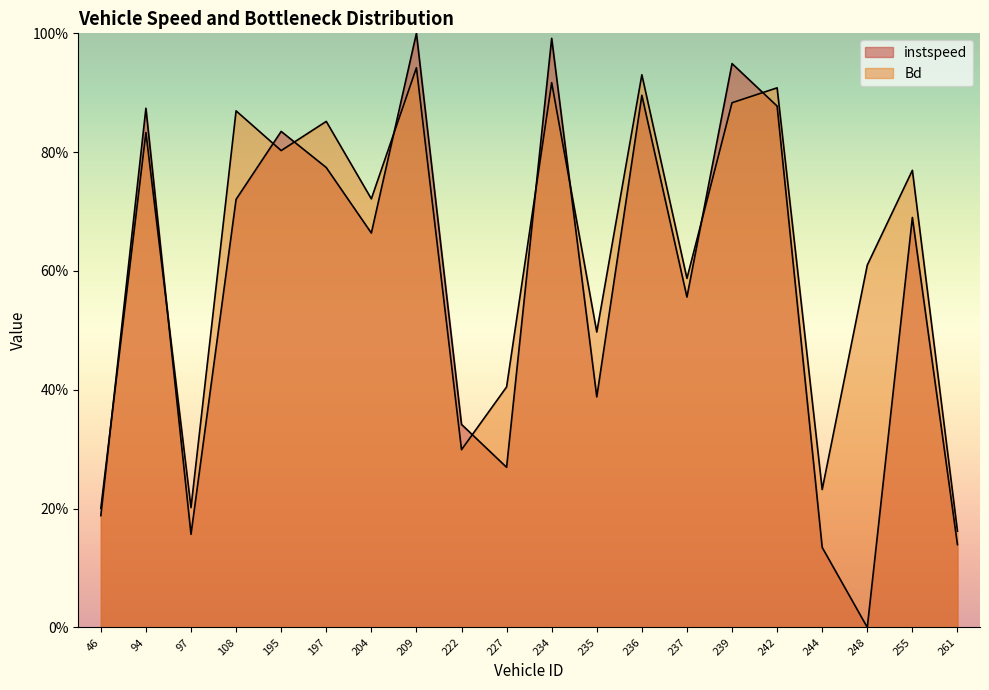

Which series has the largest range (max minus min)?

instspeed